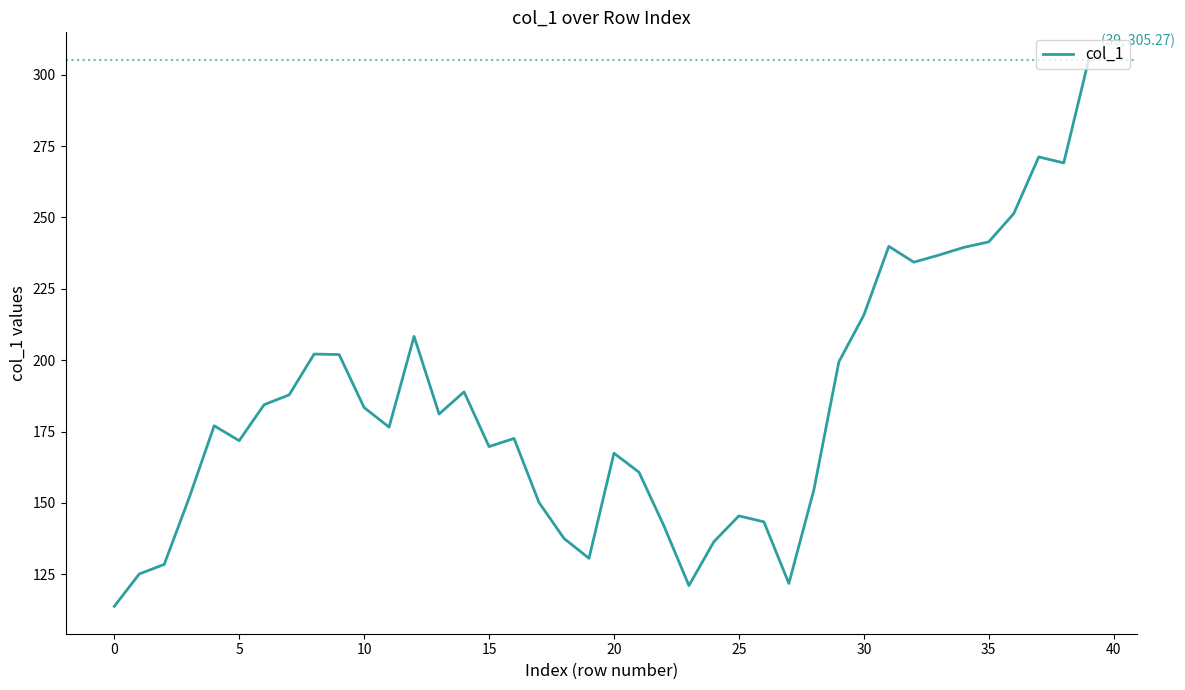

Does the chart have visible grid lines?

No